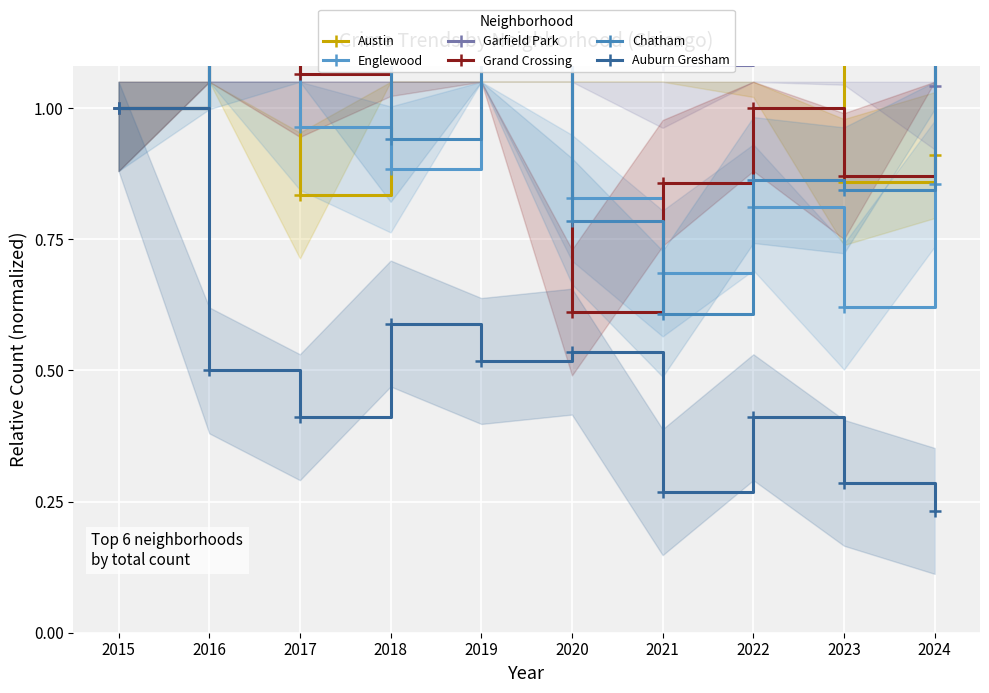

List the labels in order of Grand Crossing value, smallest first.

2020, 2021, 2023, 2015, 2022, 2017, 2018, 2019, 2016, 2024